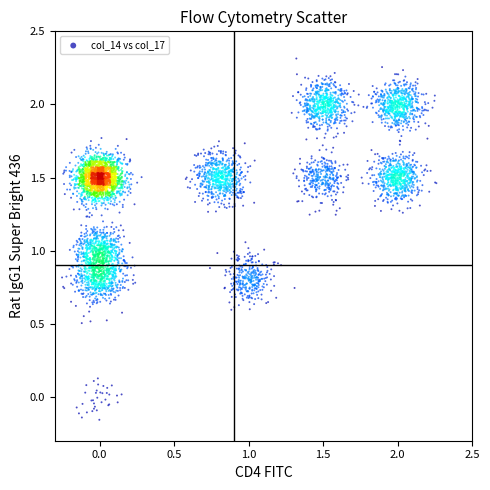

What is the range of X values (max minus min)?

2.6